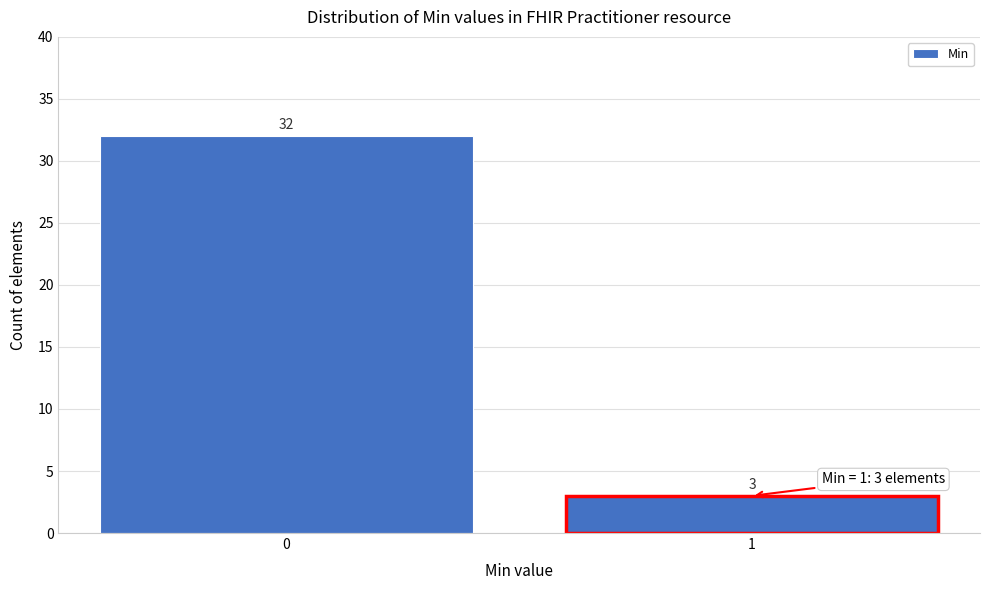

Reading left to right, list all the values displayed in this chart.

32	3